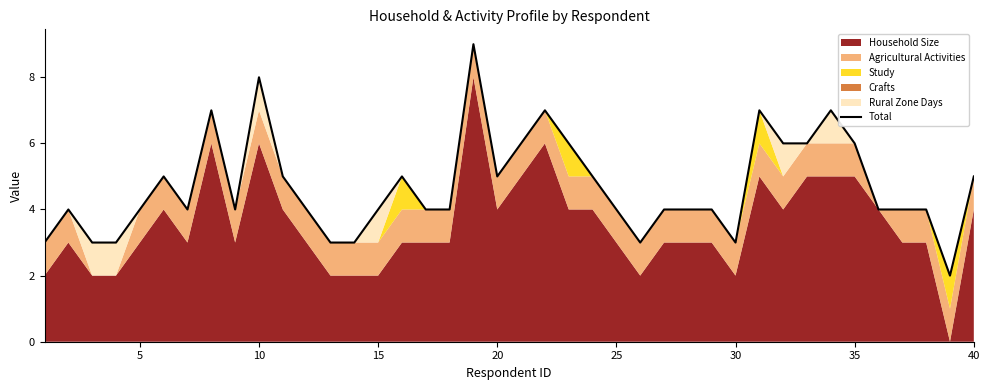

How many data points are less than 4?

8